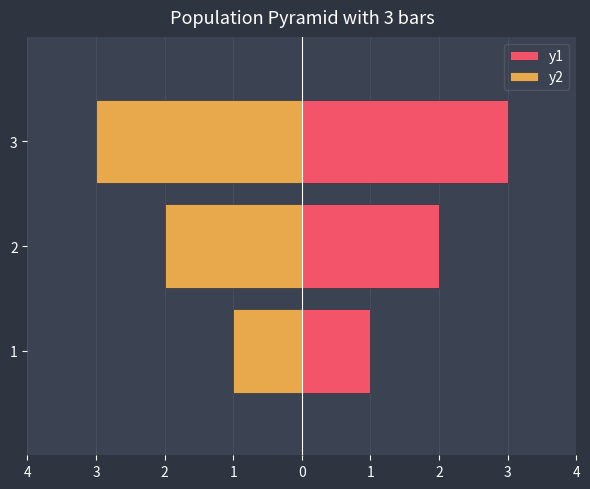

What is the greatest value displayed?

3